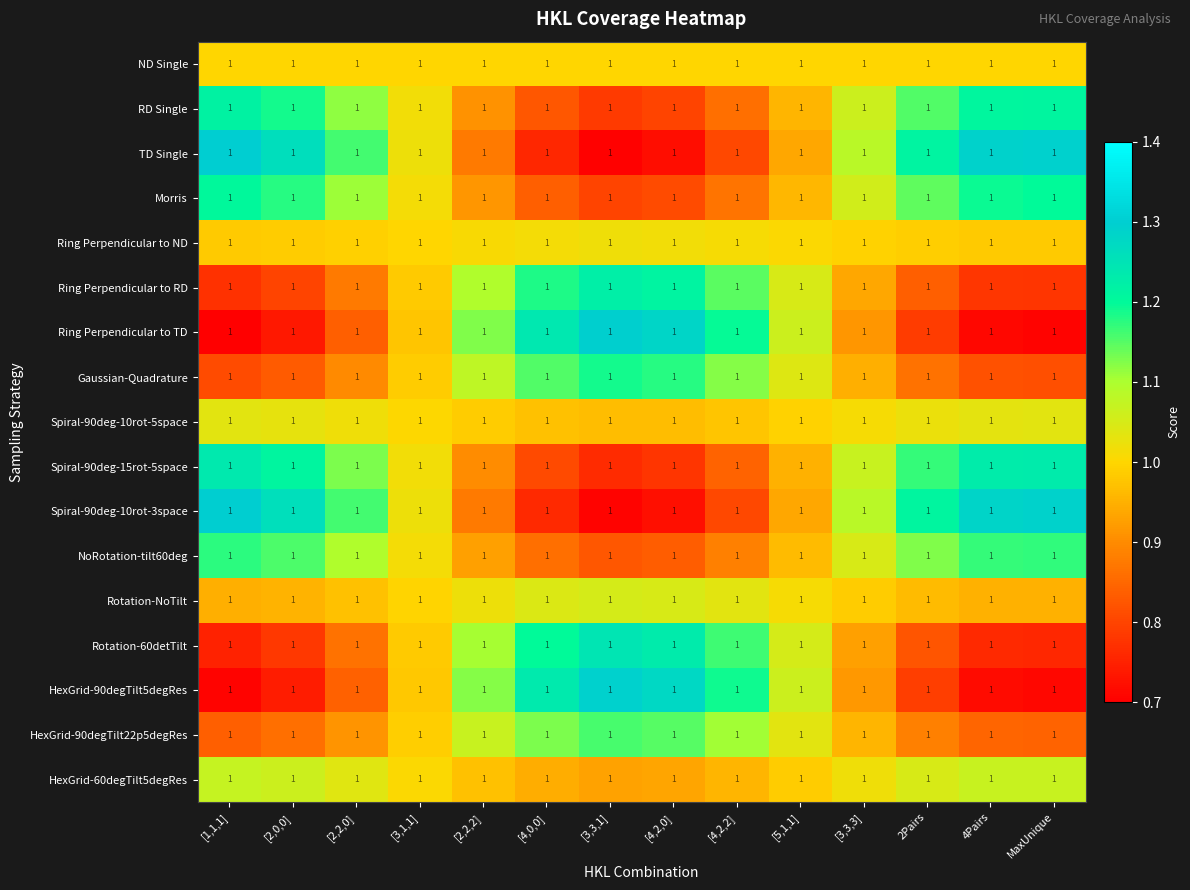

Reading left to right, extract all data points from this chart.

ND Single: [1,1,1]=1.0	[2,0,0]=1.0	[2,2,0]=1.0	[3,1,1]=1.0	[2,2,2]=1.0	[4,0,0]=1.0	[3,3,1]=1.0	[4,2,0]=1.0	[4,2,2]=1.0	[5,1,1]=1.0	[3,3,3]=1.0	2Pairs=1.0	4Pairs=1.0	MaxUnique=1.0
RD Single: [1,1,1]=1.0	[2,0,0]=1.0	[2,2,0]=1.0	[3,1,1]=1.0	[2,2,2]=1.0	[4,0,0]=1.0	[3,3,1]=1.0	[4,2,0]=1.0	[4,2,2]=1.0	[5,1,1]=1.0	[3,3,3]=1.0	2Pairs=1.0	4Pairs=1.0	MaxUnique=1.0
TD Single: [1,1,1]=1.0	[2,0,0]=1.0	[2,2,0]=1.0	[3,1,1]=1.0	[2,2,2]=1.0	[4,0,0]=1.0	[3,3,1]=1.0	[4,2,0]=1.0	[4,2,2]=1.0	[5,1,1]=1.0	[3,3,3]=1.0	2Pairs=1.0	4Pairs=1.0	MaxUnique=1.0
Morris: [1,1,1]=1.0	[2,0,0]=1.0	[2,2,0]=1.0	[3,1,1]=1.0	[2,2,2]=1.0	[4,0,0]=1.0	[3,3,1]=1.0	[4,2,0]=1.0	[4,2,2]=1.0	[5,1,1]=1.0	[3,3,3]=1.0	2Pairs=1.0	4Pairs=1.0	MaxUnique=1.0
Ring Perpendicular to ND: [1,1,1]=1.0	[2,0,0]=1.0	[2,2,0]=1.0	[3,1,1]=1.0	[2,2,2]=1.0	[4,0,0]=1.0	[3,3,1]=1.0	[4,2,0]=1.0	[4,2,2]=1.0	[5,1,1]=1.0	[3,3,3]=1.0	2Pairs=1.0	4Pairs=1.0	MaxUnique=1.0
Ring Perpendicular to RD: [1,1,1]=1.0	[2,0,0]=1.0	[2,2,0]=1.0	[3,1,1]=1.0	[2,2,2]=1.0	[4,0,0]=1.0	[3,3,1]=1.0	[4,2,0]=1.0	[4,2,2]=1.0	[5,1,1]=1.0	[3,3,3]=1.0	2Pairs=1.0	4Pairs=1.0	MaxUnique=1.0
Ring Perpendicular to TD: [1,1,1]=1.0	[2,0,0]=1.0	[2,2,0]=1.0	[3,1,1]=1.0	[2,2,2]=1.0	[4,0,0]=1.0	[3,3,1]=1.0	[4,2,0]=1.0	[4,2,2]=1.0	[5,1,1]=1.0	[3,3,3]=1.0	2Pairs=1.0	4Pairs=1.0	MaxUnique=1.0
Gaussian-Quadrature: [1,1,1]=1.0	[2,0,0]=1.0	[2,2,0]=1.0	[3,1,1]=1.0	[2,2,2]=1.0	[4,0,0]=1.0	[3,3,1]=1.0	[4,2,0]=1.0	[4,2,2]=1.0	[5,1,1]=1.0	[3,3,3]=1.0	2Pairs=1.0	4Pairs=1.0	MaxUnique=1.0
Spiral-90deg-10rot-5space: [1,1,1]=1.0	[2,0,0]=1.0	[2,2,0]=1.0	[3,1,1]=1.0	[2,2,2]=1.0	[4,0,0]=1.0	[3,3,1]=1.0	[4,2,0]=1.0	[4,2,2]=1.0	[5,1,1]=1.0	[3,3,3]=1.0	2Pairs=1.0	4Pairs=1.0	MaxUnique=1.0
Spiral-90deg-15rot-5space: [1,1,1]=1.0	[2,0,0]=1.0	[2,2,0]=1.0	[3,1,1]=1.0	[2,2,2]=1.0	[4,0,0]=1.0	[3,3,1]=1.0	[4,2,0]=1.0	[4,2,2]=1.0	[5,1,1]=1.0	[3,3,3]=1.0	2Pairs=1.0	4Pairs=1.0	MaxUnique=1.0
Spiral-90deg-10rot-3space: [1,1,1]=1.0	[2,0,0]=1.0	[2,2,0]=1.0	[3,1,1]=1.0	[2,2,2]=1.0	[4,0,0]=1.0	[3,3,1]=1.0	[4,2,0]=1.0	[4,2,2]=1.0	[5,1,1]=1.0	[3,3,3]=1.0	2Pairs=1.0	4Pairs=1.0	MaxUnique=1.0
NoRotation-tilt60deg: [1,1,1]=1.0	[2,0,0]=1.0	[2,2,0]=1.0	[3,1,1]=1.0	[2,2,2]=1.0	[4,0,0]=1.0	[3,3,1]=1.0	[4,2,0]=1.0	[4,2,2]=1.0	[5,1,1]=1.0	[3,3,3]=1.0	2Pairs=1.0	4Pairs=1.0	MaxUnique=1.0
Rotation-NoTilt: [1,1,1]=1.0	[2,0,0]=1.0	[2,2,0]=1.0	[3,1,1]=1.0	[2,2,2]=1.0	[4,0,0]=1.0	[3,3,1]=1.0	[4,2,0]=1.0	[4,2,2]=1.0	[5,1,1]=1.0	[3,3,3]=1.0	2Pairs=1.0	4Pairs=1.0	MaxUnique=1.0
Rotation-60detTilt: [1,1,1]=1.0	[2,0,0]=1.0	[2,2,0]=1.0	[3,1,1]=1.0	[2,2,2]=1.0	[4,0,0]=1.0	[3,3,1]=1.0	[4,2,0]=1.0	[4,2,2]=1.0	[5,1,1]=1.0	[3,3,3]=1.0	2Pairs=1.0	4Pairs=1.0	MaxUnique=1.0
HexGrid-90degTilt5degRes: [1,1,1]=1.0	[2,0,0]=1.0	[2,2,0]=1.0	[3,1,1]=1.0	[2,2,2]=1.0	[4,0,0]=1.0	[3,3,1]=1.0	[4,2,0]=1.0	[4,2,2]=1.0	[5,1,1]=1.0	[3,3,3]=1.0	2Pairs=1.0	4Pairs=1.0	MaxUnique=1.0
HexGrid-90degTilt22p5degRes: [1,1,1]=1.0	[2,0,0]=1.0	[2,2,0]=1.0	[3,1,1]=1.0	[2,2,2]=1.0	[4,0,0]=1.0	[3,3,1]=1.0	[4,2,0]=1.0	[4,2,2]=1.0	[5,1,1]=1.0	[3,3,3]=1.0	2Pairs=1.0	4Pairs=1.0	MaxUnique=1.0
HexGrid-60degTilt5degRes: [1,1,1]=1.0	[2,0,0]=1.0	[2,2,0]=1.0	[3,1,1]=1.0	[2,2,2]=1.0	[4,0,0]=1.0	[3,3,1]=1.0	[4,2,0]=1.0	[4,2,2]=1.0	[5,1,1]=1.0	[3,3,3]=1.0	2Pairs=1.0	4Pairs=1.0	MaxUnique=1.0